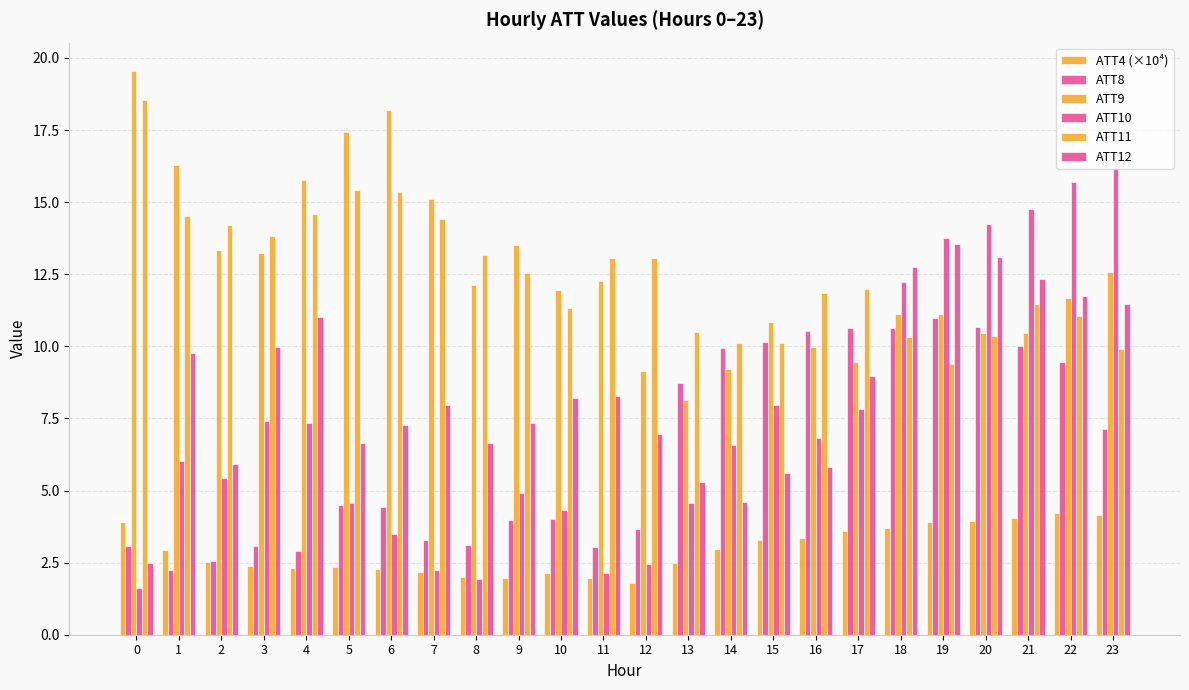

How many series are shown in this chart?

6